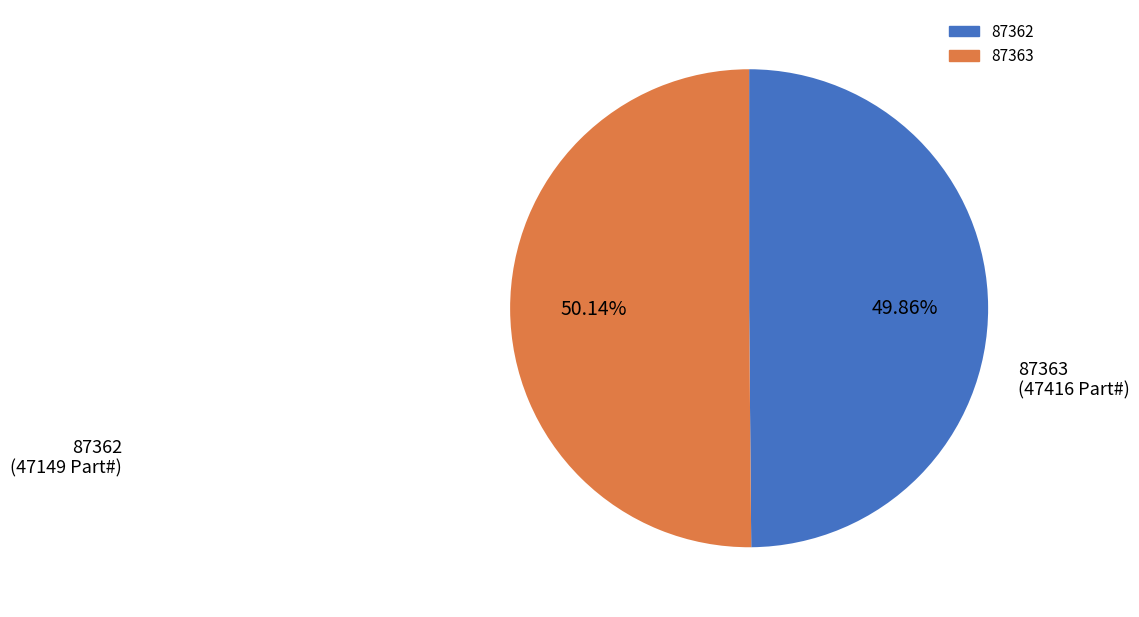

Is it true that 87363 is 61% of the pie?

False